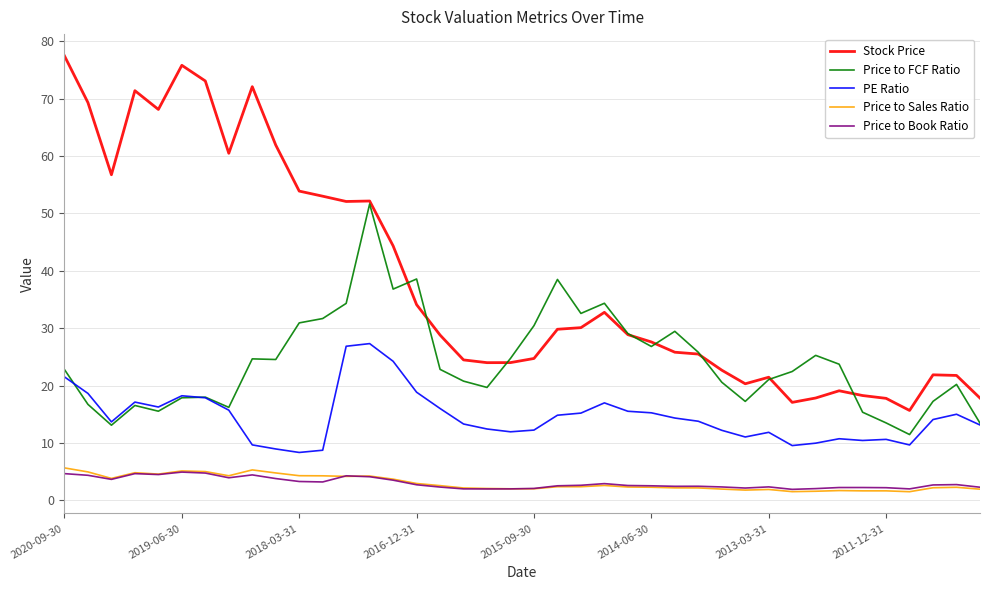

Which series has the largest total across all categories?

Stock Price